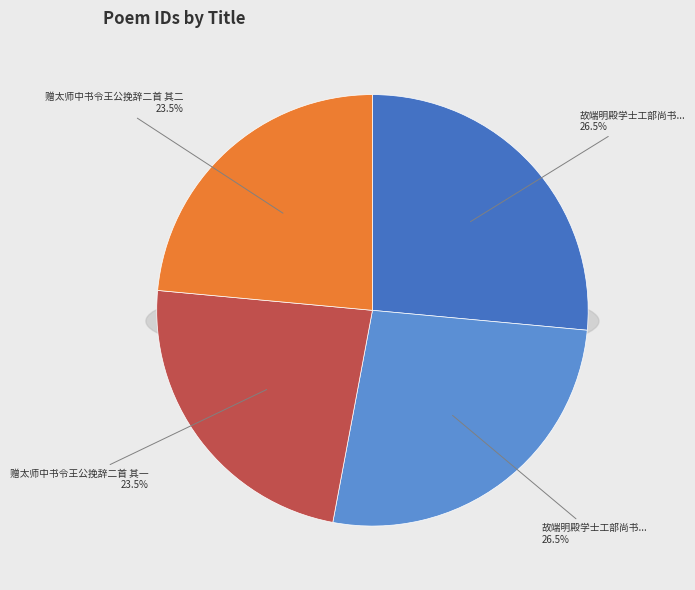

To the nearest percent, what is the difference between the largest and smallest slice percentages?

3%